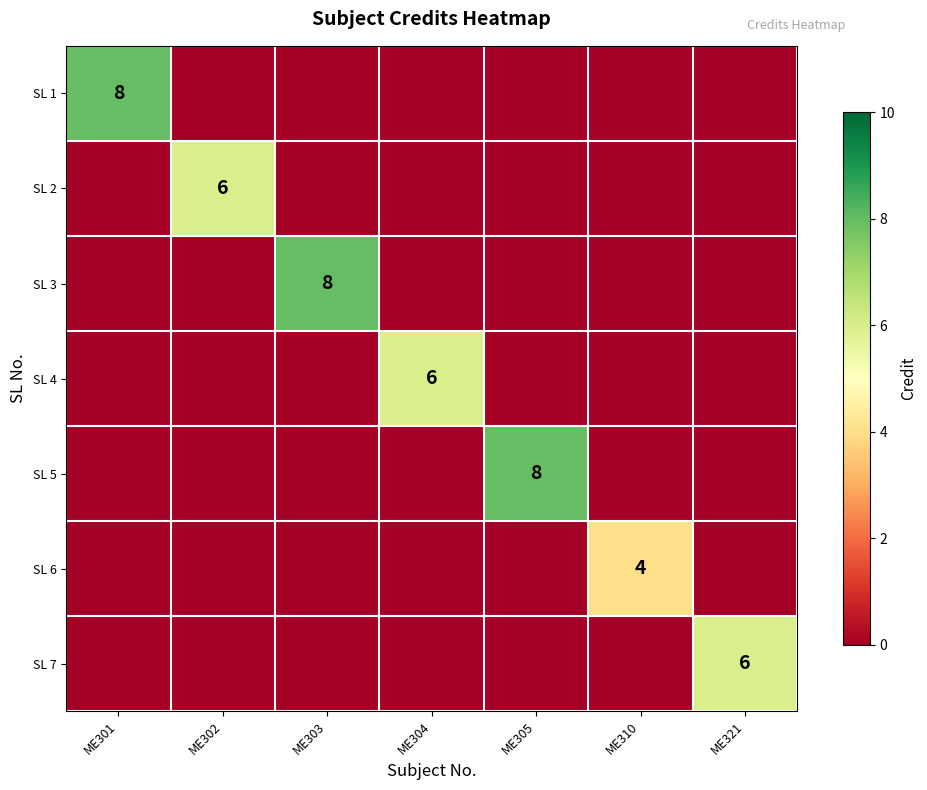

True or false: SL 6 has a value of 4 at ME310.

True